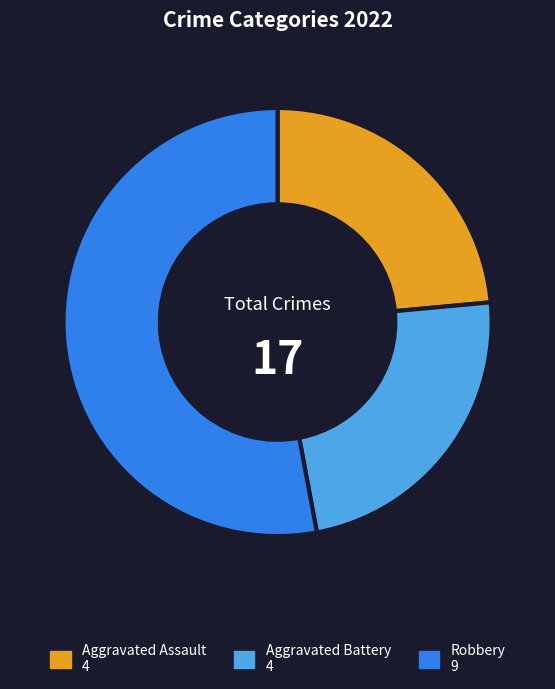

Does any single category account for the majority?

Yes